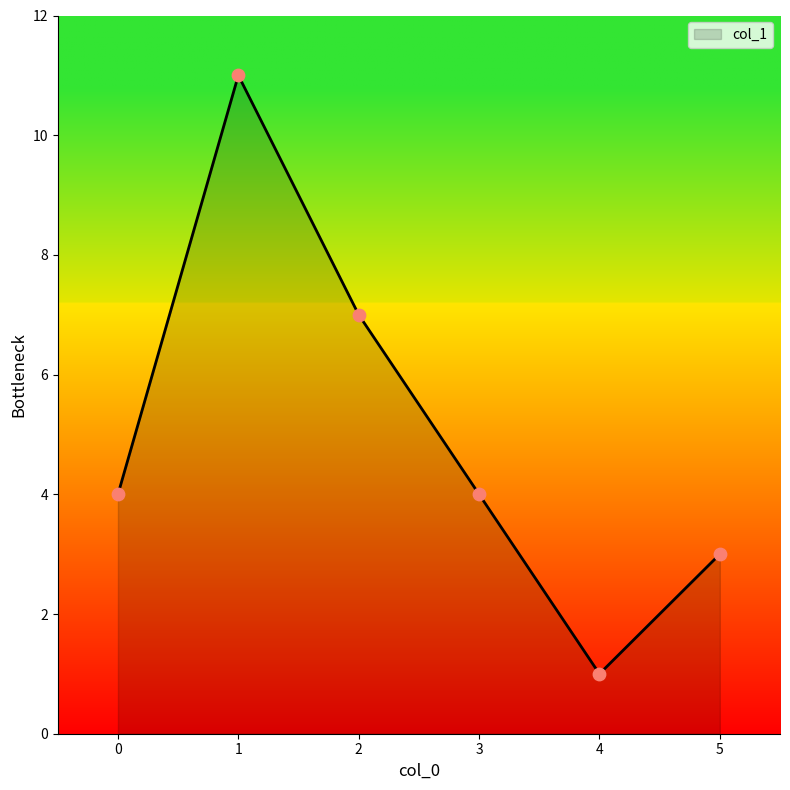

Approximately how many times larger is the value at 4 compared to 1?

0.1